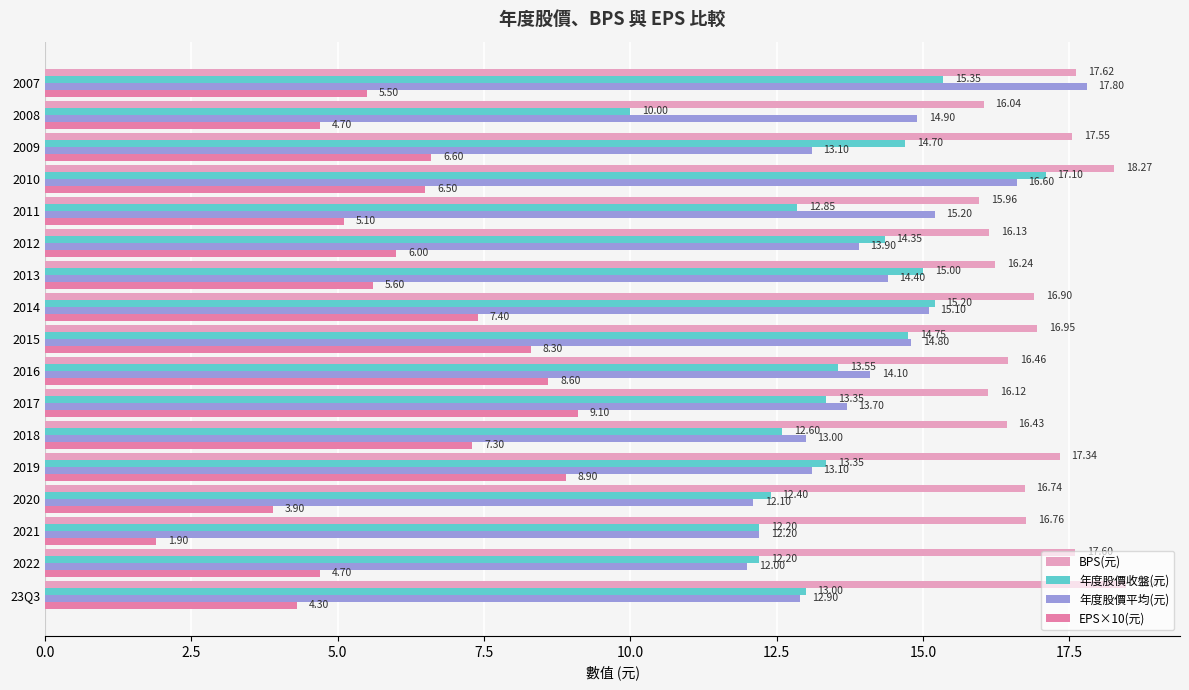

Is the value of EPS×10(元) at 2008 greater than the value of 年度股價平均(元) at 2010?

No